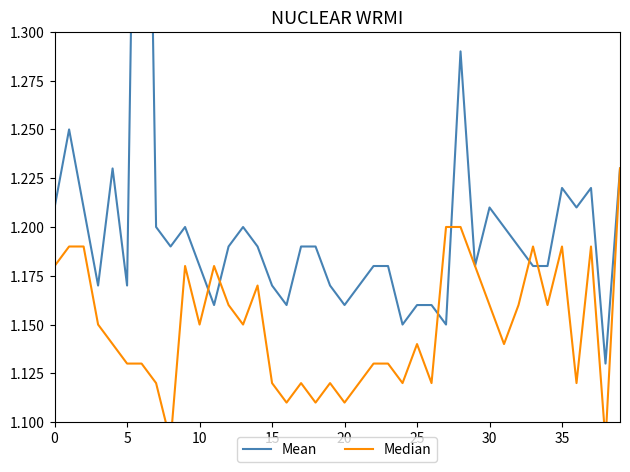

Reading left to right, extract all data points from this chart.

Mean: 1.2	1.2	1.2	1.2	1.2	1.2	1.7	1.2	1.2	1.2	1.2	1.2	1.2	1.2	1.2	1.2	1.2	1.2	1.2	1.2	1.2	1.2	1.2	1.2	1.1	1.2	1.2	1.1	1.3	1.2	1.2	1.2	1.2	1.2	1.2	1.2	1.2	1.2	1.1	1.2
Median: 1.2	1.2	1.2	1.1	1.1	1.1	1.1	1.1	1.1	1.2	1.1	1.2	1.2	1.1	1.2	1.1	1.1	1.1	1.1	1.1	1.1	1.1	1.1	1.1	1.1	1.1	1.1	1.2	1.2	1.2	1.2	1.1	1.2	1.2	1.2	1.2	1.1	1.2	1.1	1.2